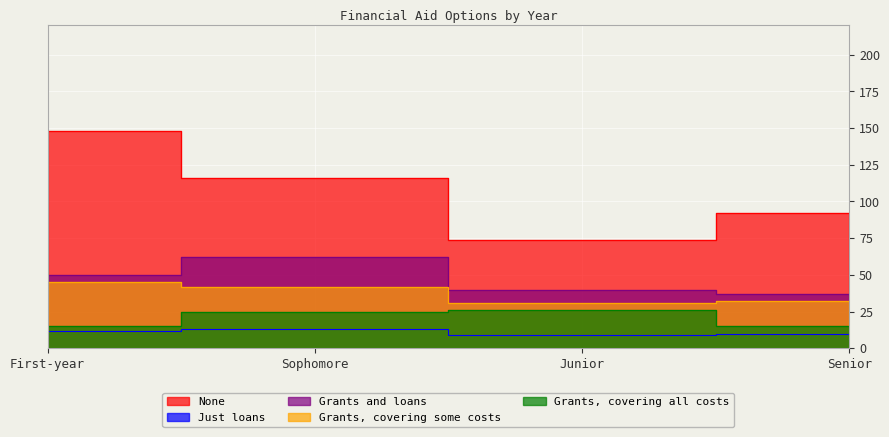

Which series has the widest spread of values?

None